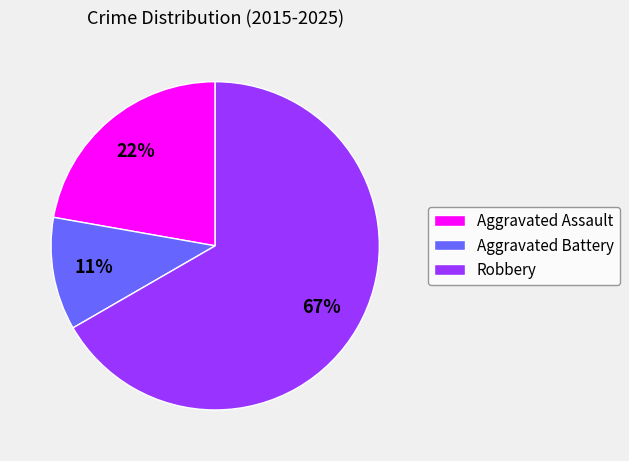

True or false: Aggravated Assault accounts for 28% of the total.

False